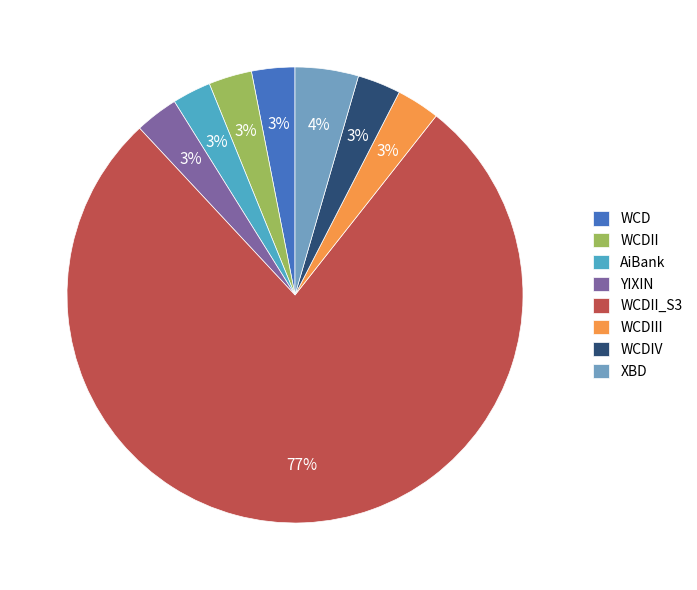

Count the number of slices in the pie.

8